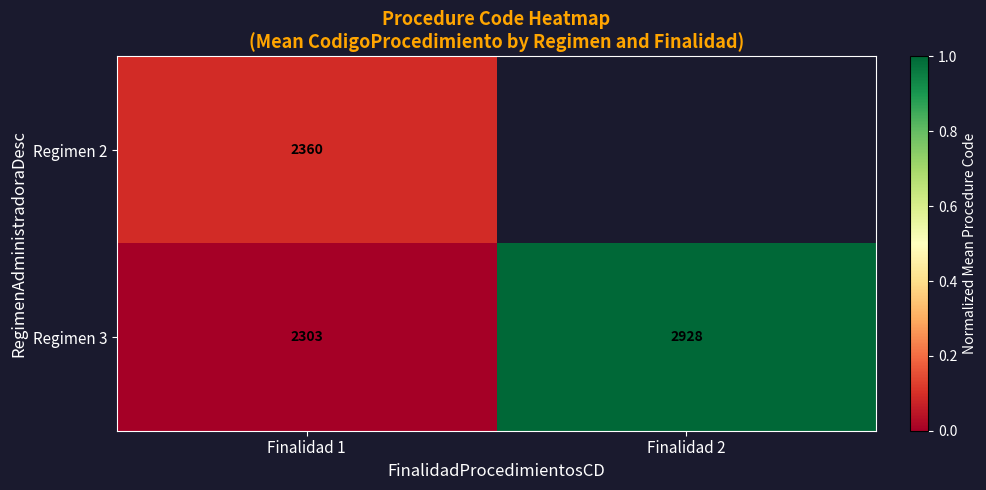

Count the number of data series in this chart.

2